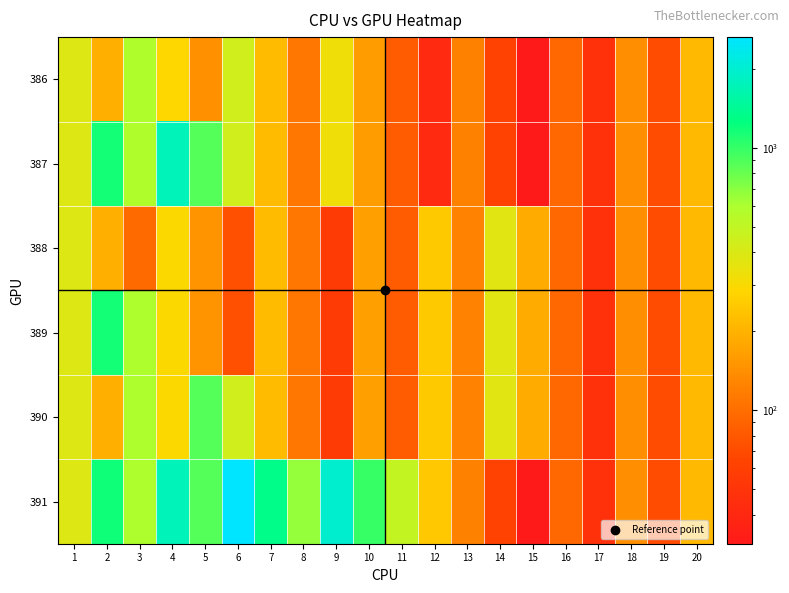

Reading left to right, list all the values displayed in this chart.

386: 1=386	2=193	3=580	4=290	5=145	6=436	7=218	8=109	9=328	10=164	11=82	12=41	13=124	14=62	15=31	16=94	17=47	18=142	19=71	20=214
387: 1=387	2=1162	3=581	4=1744	5=872	6=436	7=218	8=109	9=328	10=164	11=82	12=41	13=124	14=62	15=31	16=94	17=47	18=142	19=71	20=214
388: 1=388	2=194	3=97	4=292	5=146	6=73	7=220	8=110	9=55	10=166	11=83	12=250	13=125	14=376	15=188	16=94	17=47	18=142	19=71	20=214
389: 1=389	2=1168	3=584	4=292	5=146	6=73	7=220	8=110	9=55	10=166	11=83	12=250	13=125	14=376	15=188	16=94	17=47	18=142	19=71	20=214
390: 1=390	2=195	3=586	4=293	5=880	6=440	7=220	8=110	9=55	10=166	11=83	12=250	13=125	14=376	15=188	16=94	17=47	18=142	19=71	20=214
391: 1=391	2=1174	3=587	4=1762	5=881	6=2644	7=1322	8=661	9=1984	10=992	11=496	12=248	13=124	14=62	15=31	16=94	17=47	18=142	19=71	20=214